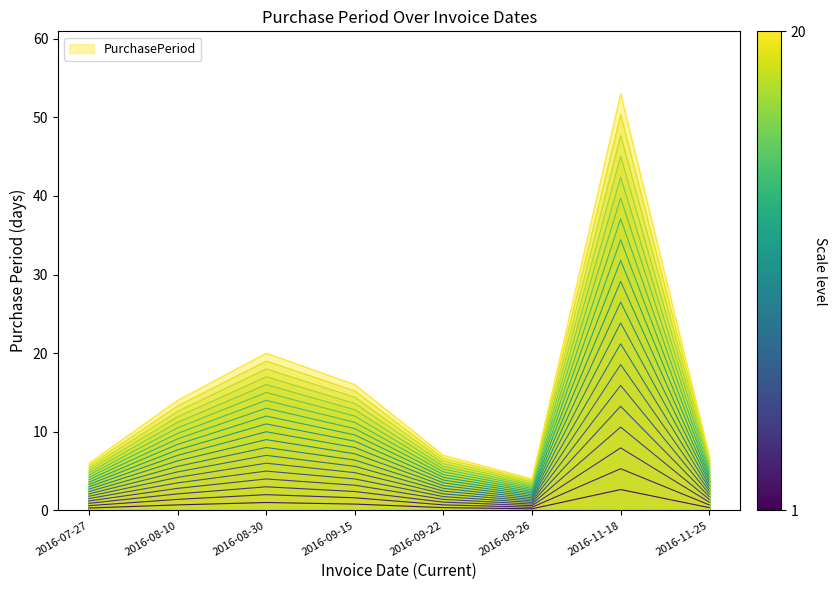

True or false: the data shows 0.3 at 2016-07-27.

True